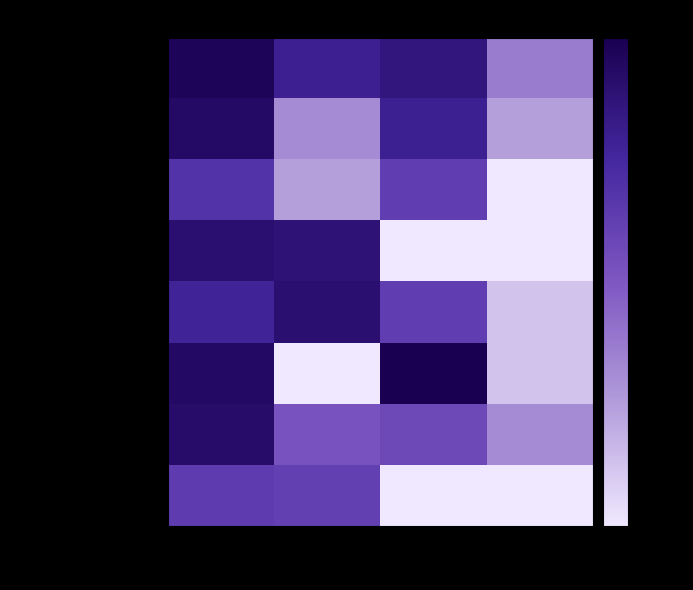

Which series changed the most between Grunnnám and Meistarapróf?

Lagadeild